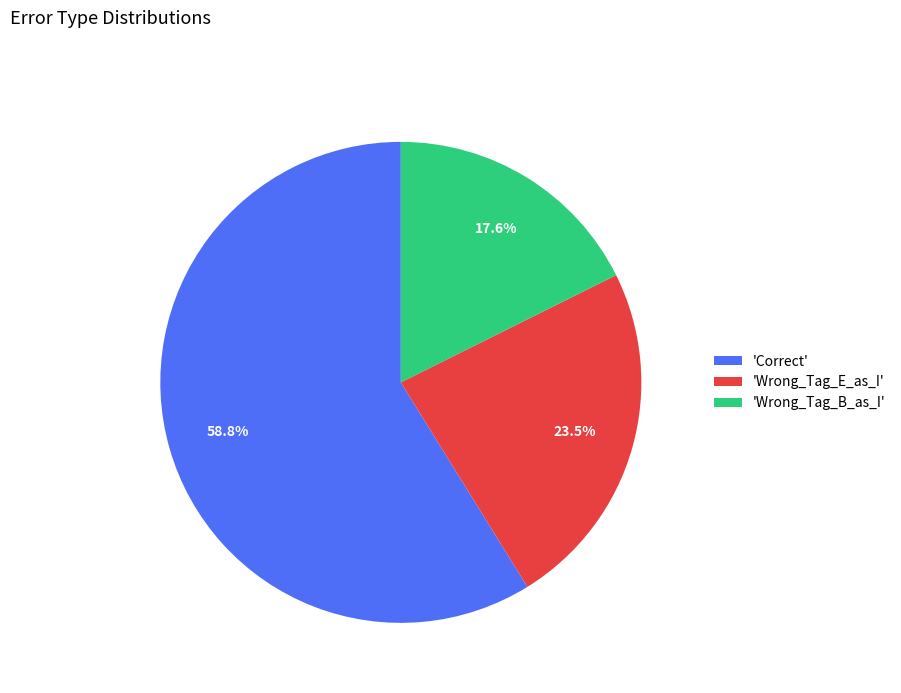

How many segments does this pie chart have?

3